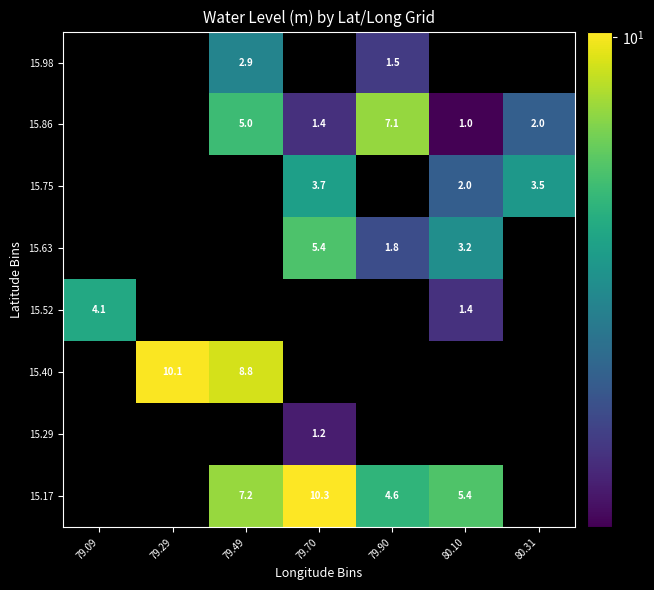

The value of 15.86 at 79.49 is 5.0. True or false?

True